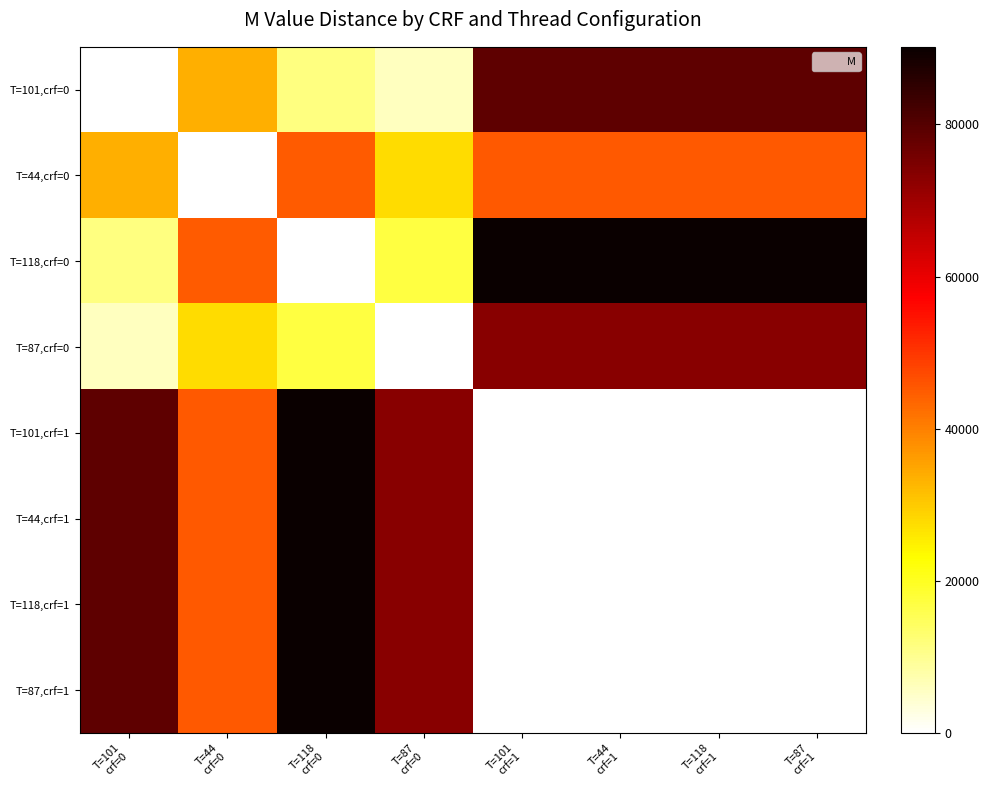

List the series in order of their peak value, lowest first.

T=44,crf=0, T=87,crf=0, T=101,crf=0, T=101,crf=1, T=44,crf=1, T=118,crf=0, T=118,crf=1, T=87,crf=1